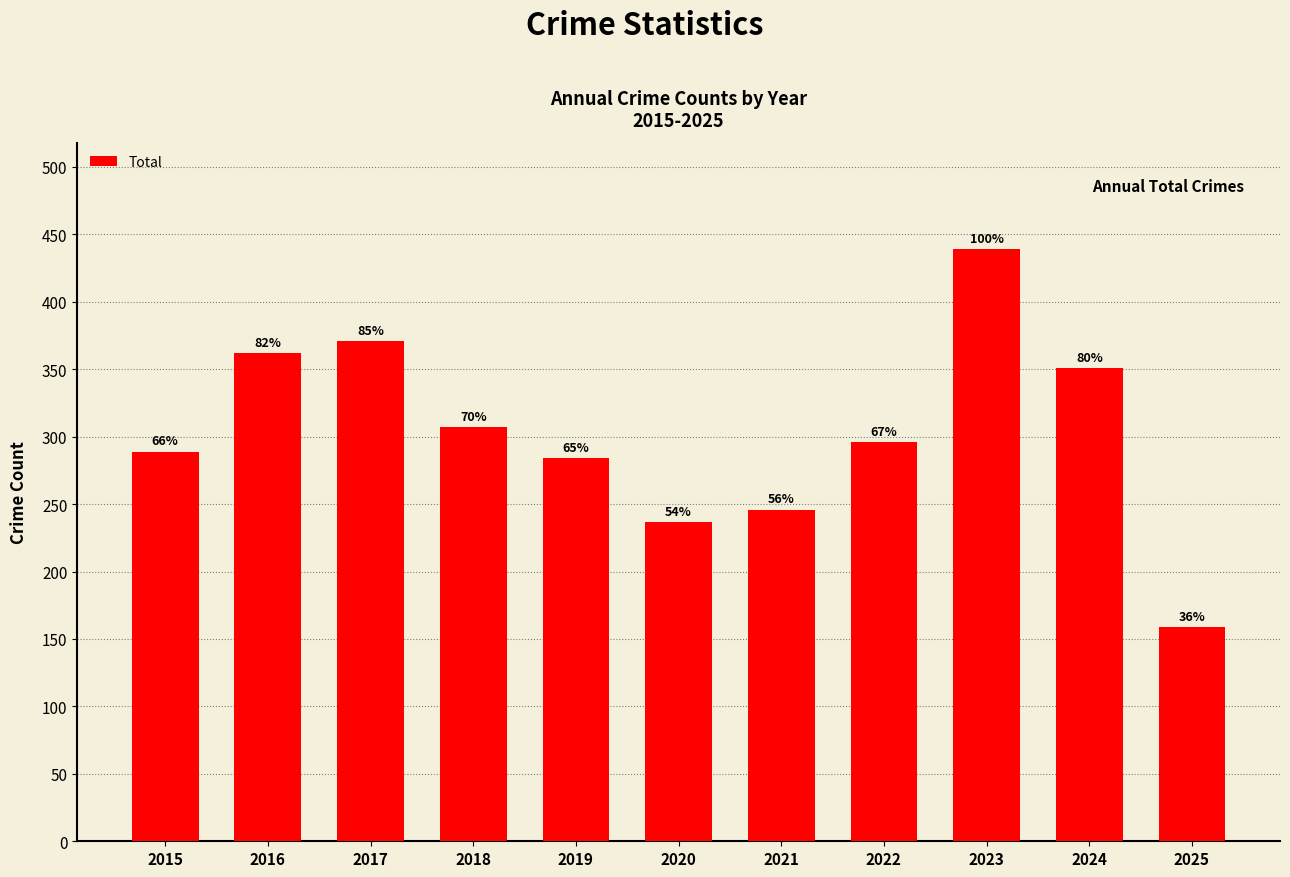

Does the chart contain any negative values?

No